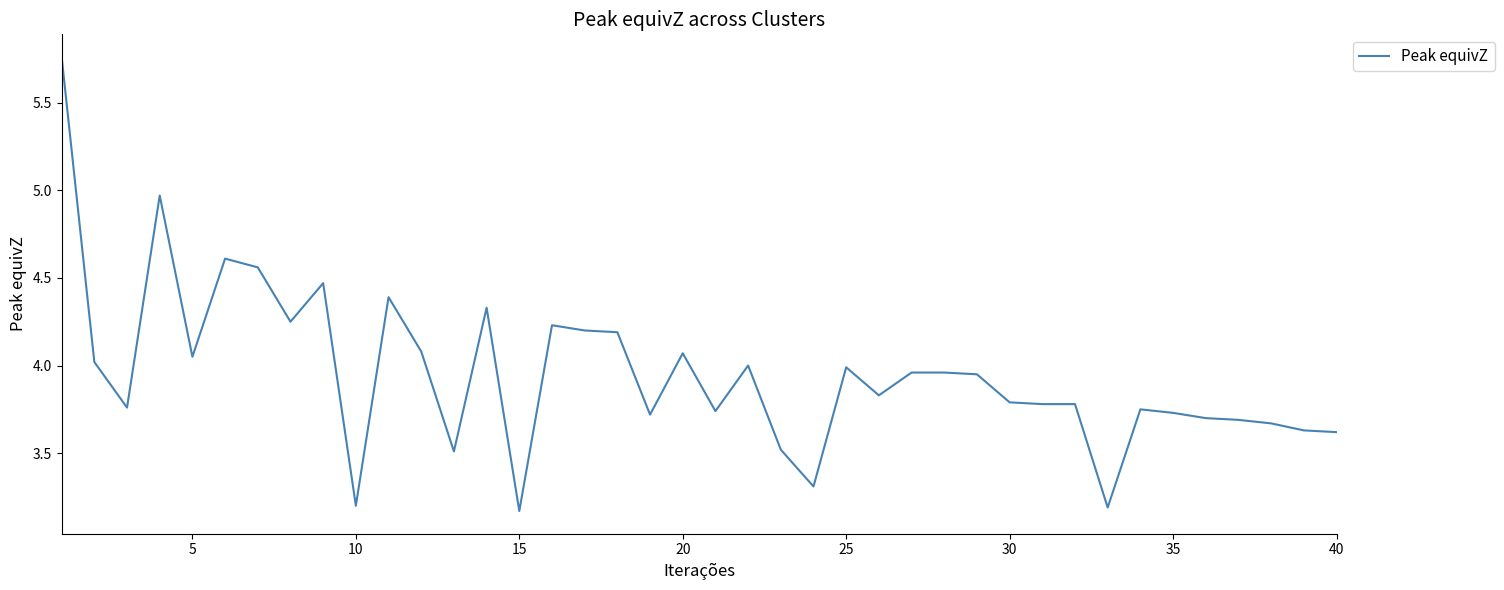

How many distinct data groups are displayed?

1